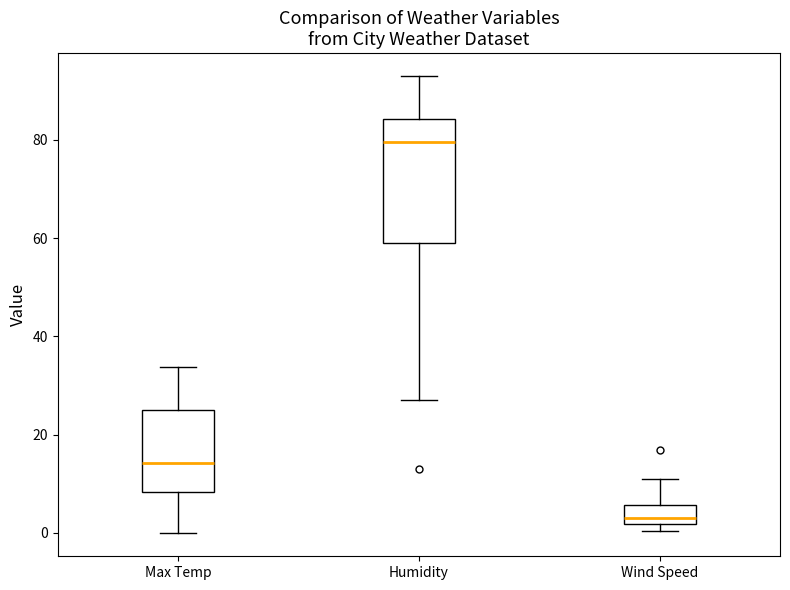

Which box has the highest median line?

Humidity